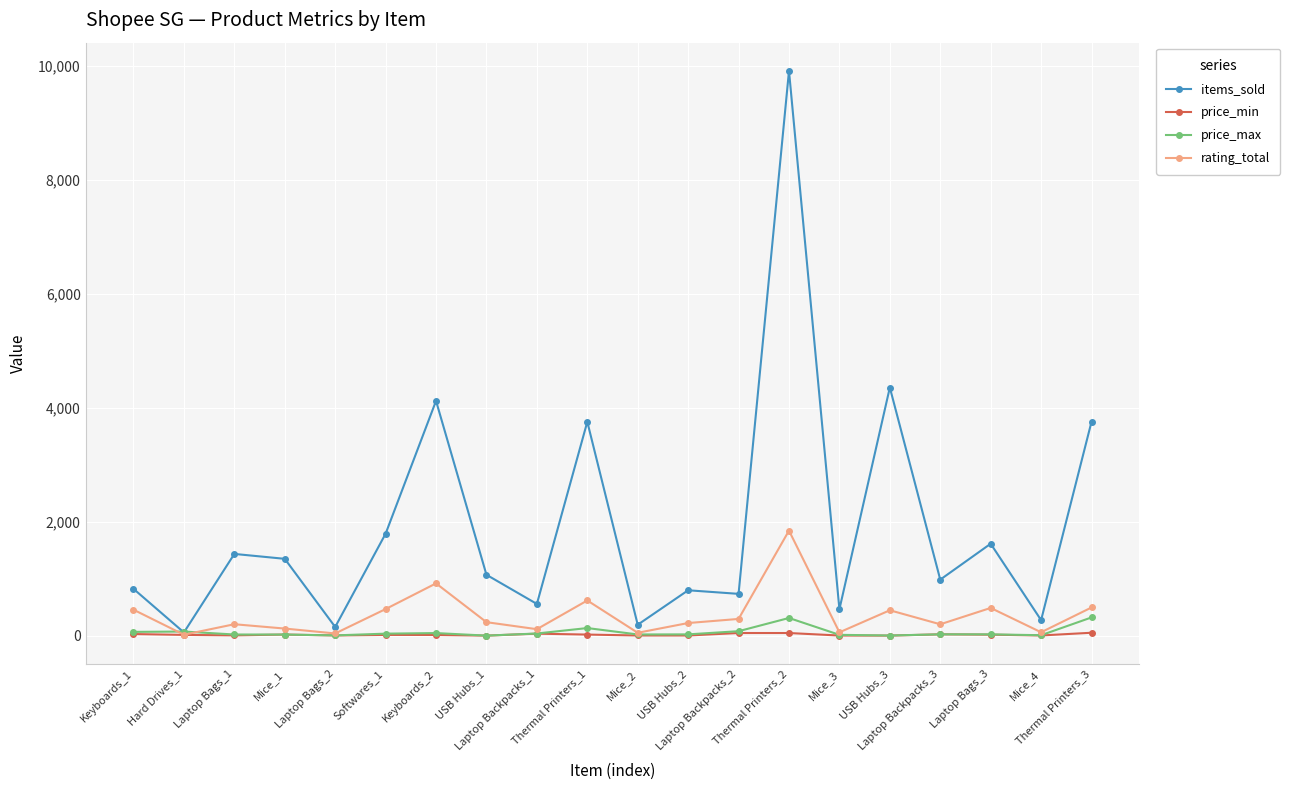

Which series has the largest range (max minus min)?

items_sold